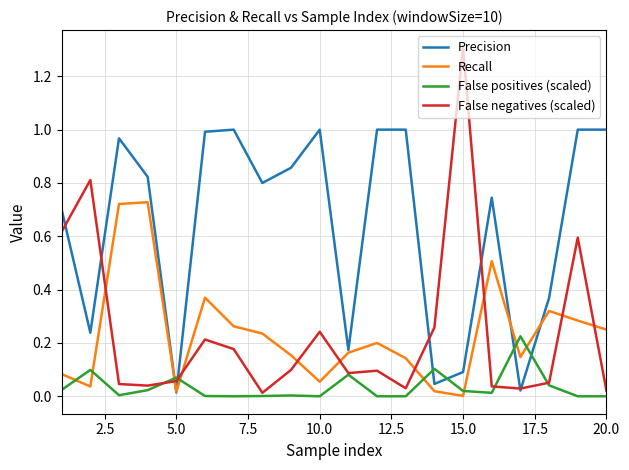

How many intersections are there between Precision and False positives (scaled)?

6